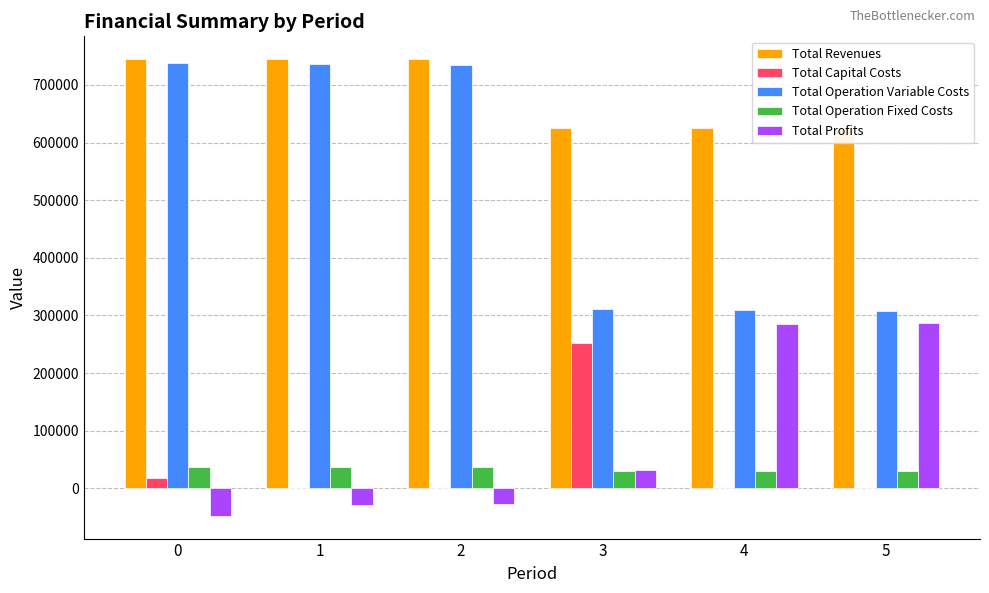

The value of Total Revenues at 2 is 744620.2. True or false?

True